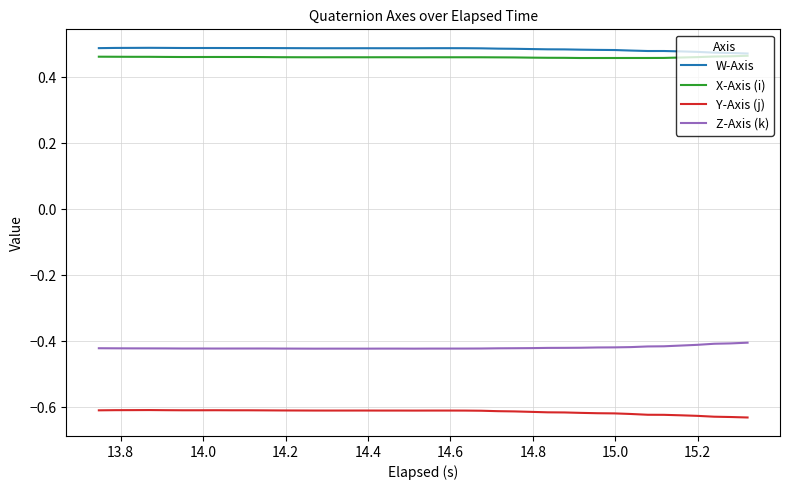

True or false: X-Axis (i) and Z-Axis (k) cross at least once.

False